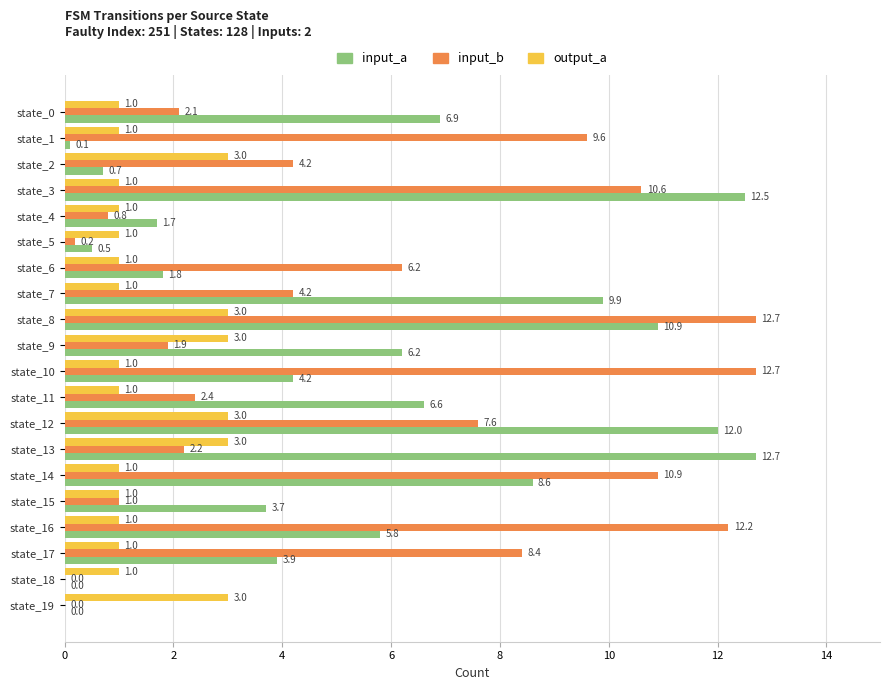

What is the average value of the output_a series?

1.6